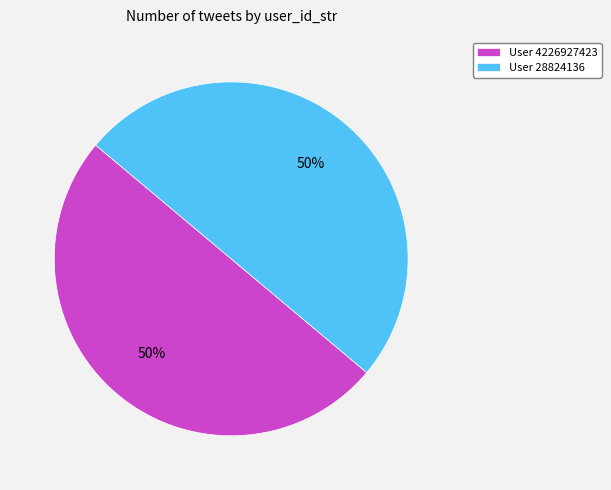

To the nearest percent, what is the average slice percentage?

50%